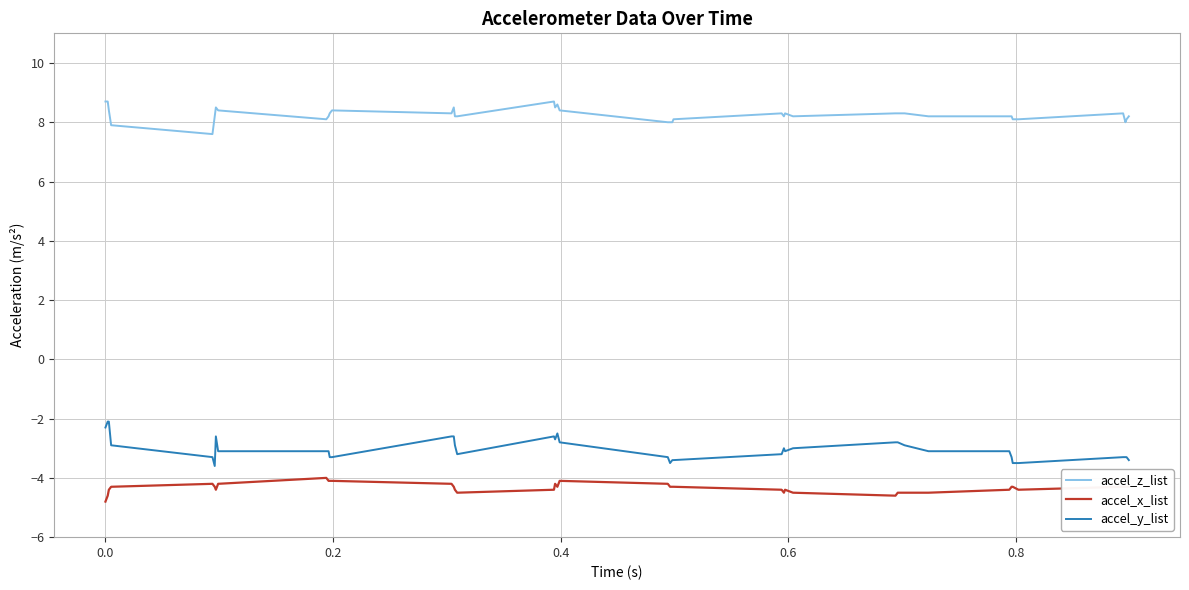

Which series has the largest range (max minus min)?

accel_y_list